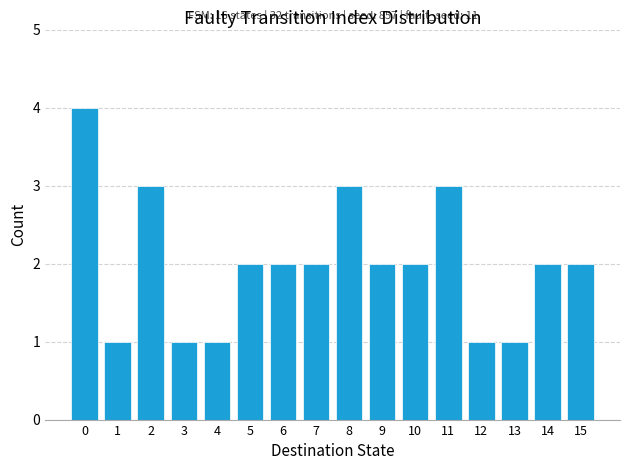

Reading left to right, what are all the values shown in this chart?

0=4	1=1	2=3	3=1	4=1	5=2	6=2	7=2	8=3	9=2	10=2	11=3	12=1	13=1	14=2	15=2